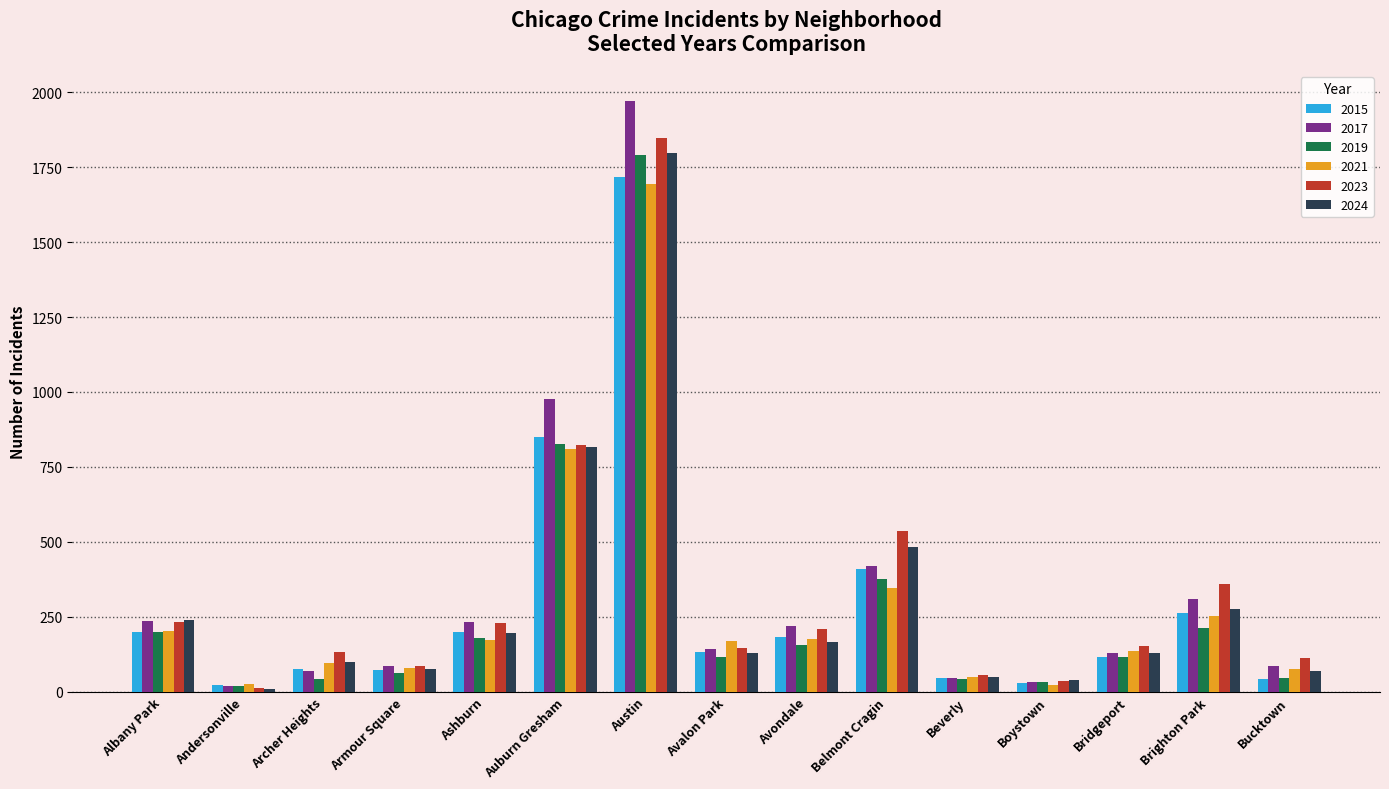

What is the label of the 12th bar from the right?

Armour Square